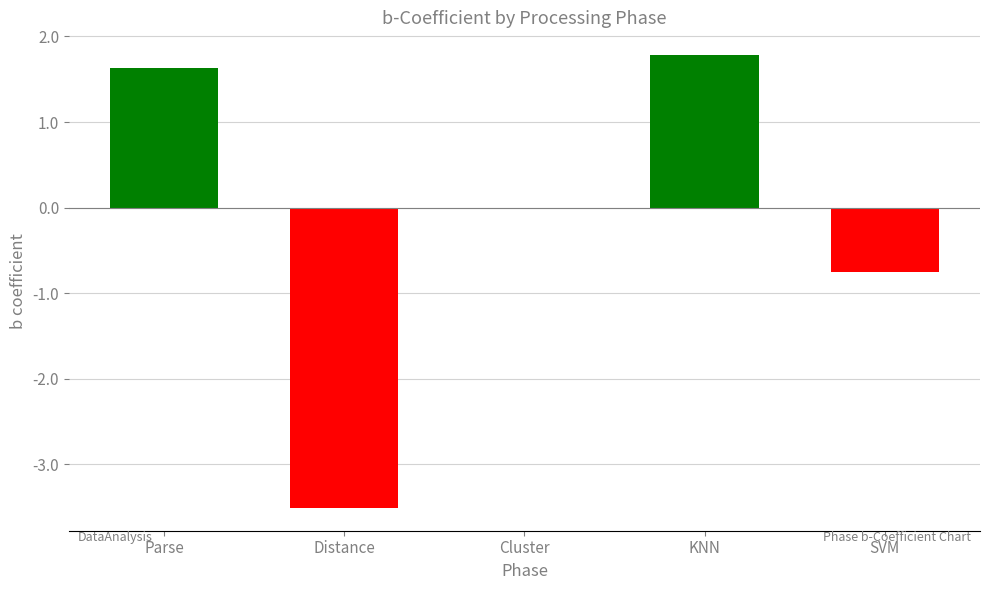

What is the sum of all values?

-0.9